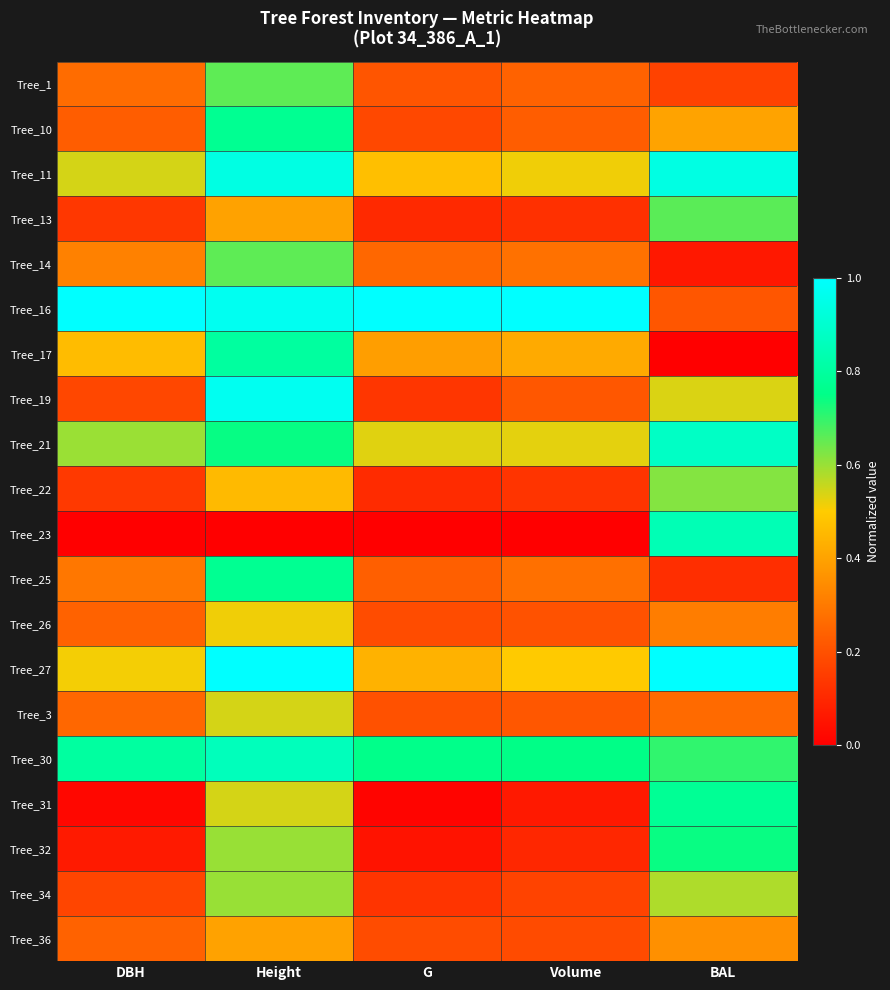

Reading left to right, list all the values displayed in this chart.

Tree_1: DBH=0.3	Height=0.7	G=0.2	Volume=0.2	BAL=0.2
Tree_10: DBH=0.2	Height=0.8	G=0.2	Volume=0.2	BAL=0.4
Tree_11: DBH=0.5	Height=0.9	G=0.5	Volume=0.5	BAL=0.9
Tree_13: DBH=0.1	Height=0.4	G=0.1	Volume=0.1	BAL=0.7
Tree_14: DBH=0.3	Height=0.7	G=0.3	Volume=0.3	BAL=0.1
Tree_16: DBH=1.0	Height=1.0	G=1.0	Volume=1.0	BAL=0.2
Tree_17: DBH=0.5	Height=0.8	G=0.4	Volume=0.4	BAL=0.0
Tree_19: DBH=0.2	Height=1.0	G=0.1	Volume=0.2	BAL=0.5
Tree_21: DBH=0.6	Height=0.7	G=0.5	Volume=0.5	BAL=0.9
Tree_22: DBH=0.1	Height=0.5	G=0.1	Volume=0.1	BAL=0.6
Tree_23: DBH=0.0	Height=0.0	G=0.0	Volume=0.0	BAL=0.8
Tree_25: DBH=0.3	Height=0.8	G=0.2	Volume=0.3	BAL=0.1
Tree_26: DBH=0.2	Height=0.5	G=0.2	Volume=0.2	BAL=0.3
Tree_27: DBH=0.5	Height=1.0	G=0.4	Volume=0.5	BAL=1.0
Tree_3: DBH=0.3	Height=0.5	G=0.2	Volume=0.2	BAL=0.3
Tree_30: DBH=0.8	Height=0.9	G=0.8	Volume=0.7	BAL=0.7
Tree_31: DBH=0.0	Height=0.5	G=0.0	Volume=0.1	BAL=0.8
Tree_32: DBH=0.1	Height=0.6	G=0.0	Volume=0.1	BAL=0.7
Tree_34: DBH=0.2	Height=0.6	G=0.1	Volume=0.2	BAL=0.6
Tree_36: DBH=0.2	Height=0.4	G=0.2	Volume=0.2	BAL=0.4